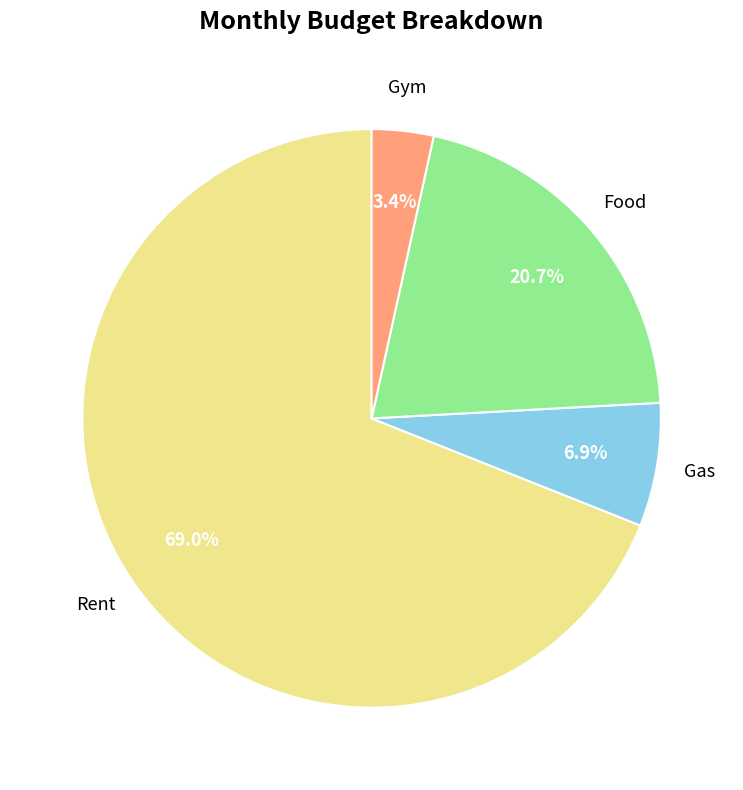

Is there a majority slice in this chart?

Yes